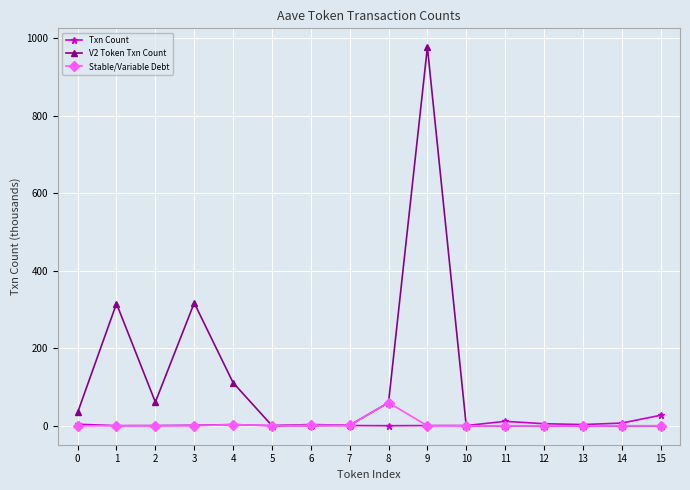

Which series changed the most between 4 and 6?

V2 Token Txn Count